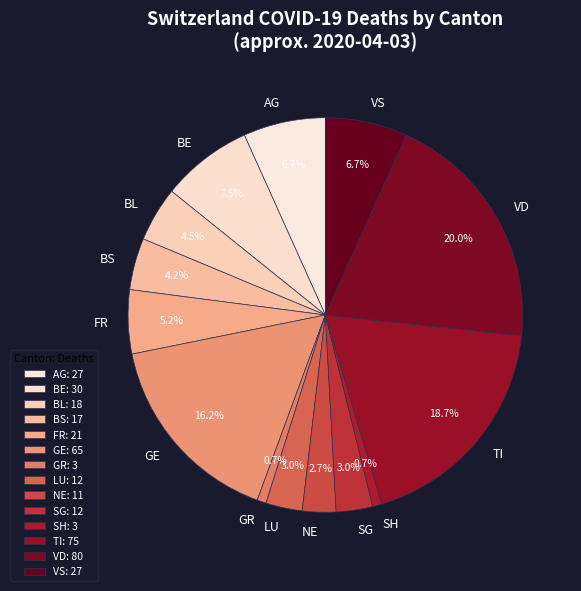

Which has a higher value, GR or SG?

SG